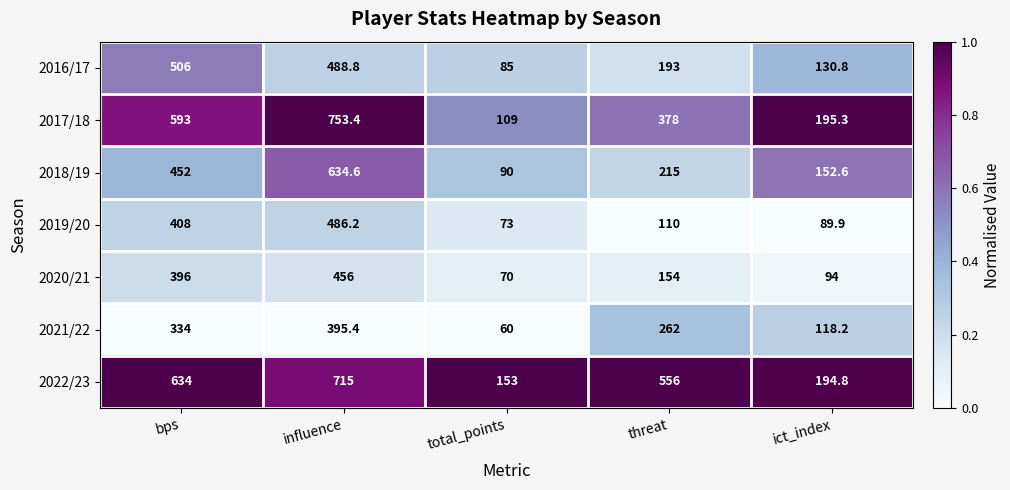

True or false: 2018/19 has a value of 152.6 at ict_index.

True